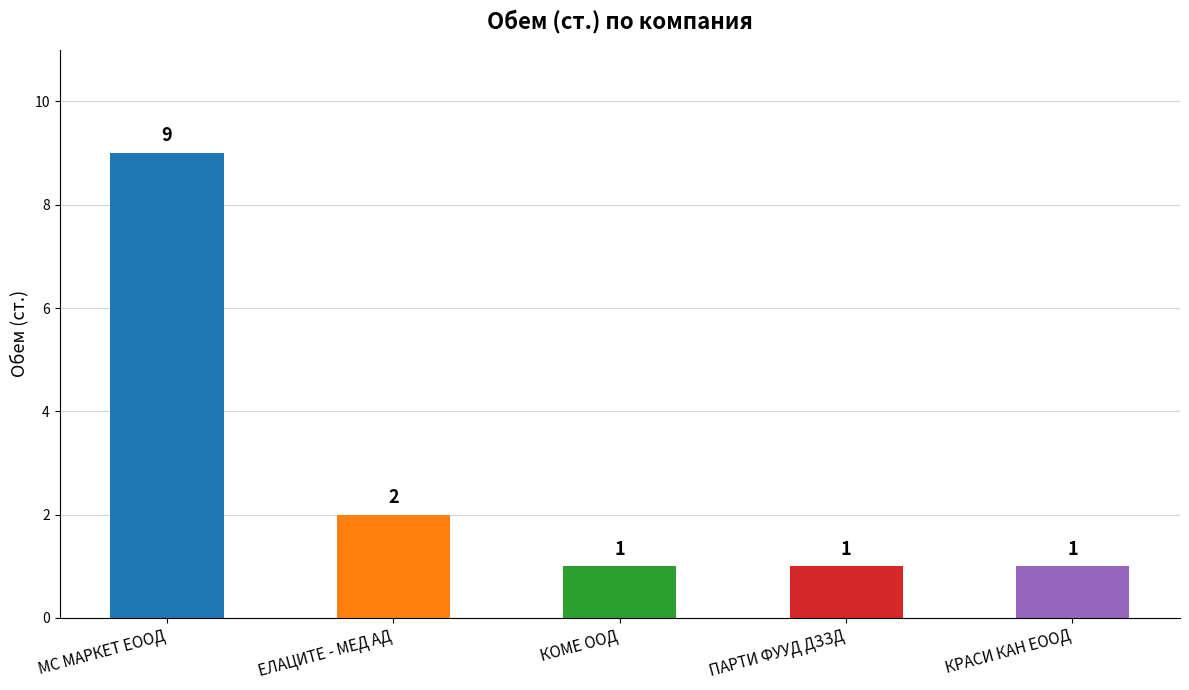

What is the difference between the values at КРАСИ КАН ЕООД and ЕЛАЦИТЕ - МЕД АД?

1